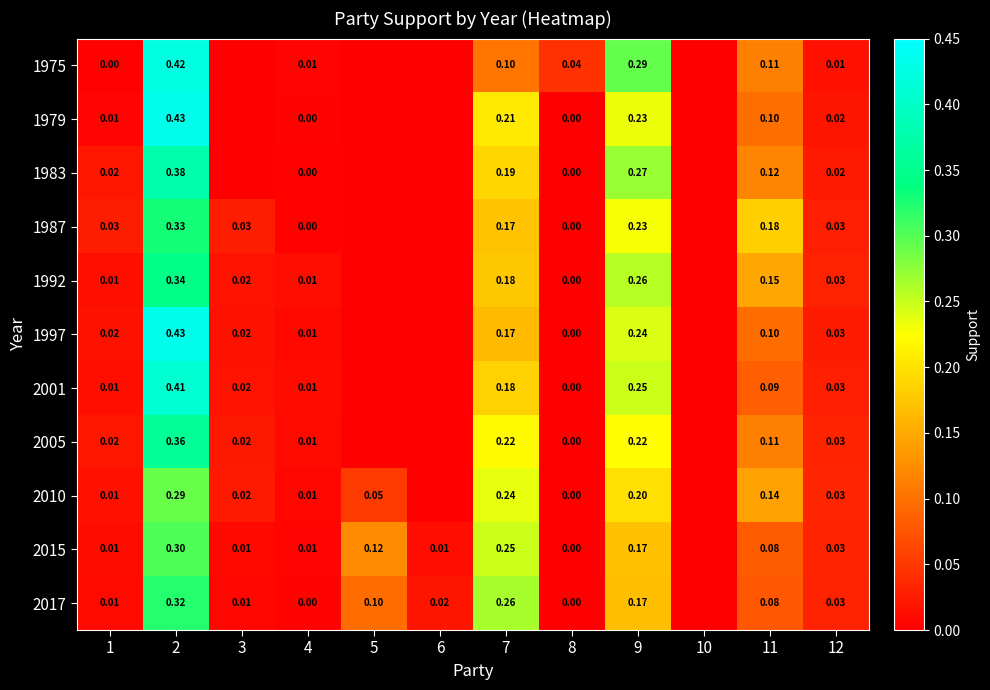

Which label corresponds to the largest value in the chart?

2